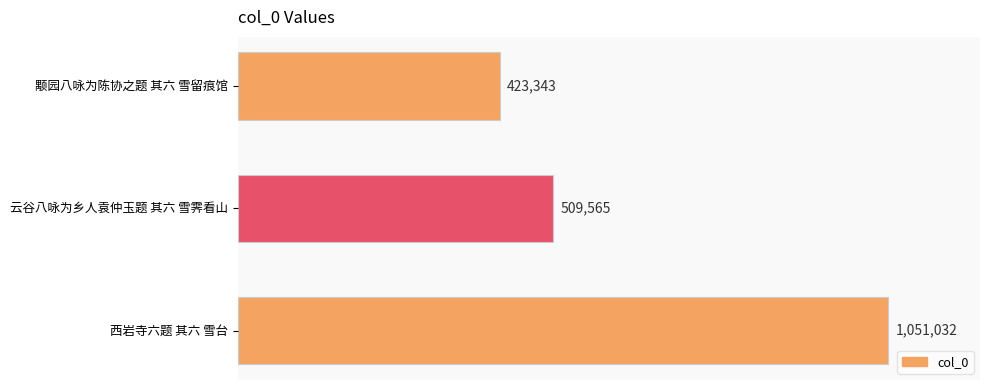

Does the chart contain any negative values?

No